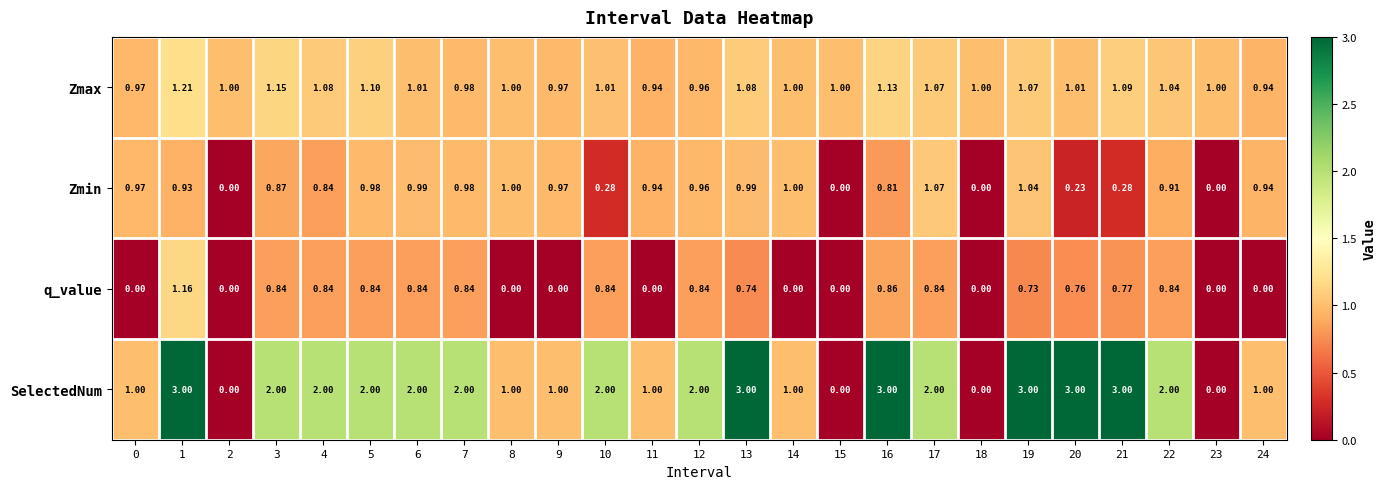

List the series in order of their overall mean, highest first.

SelectedNum, Zmax, Zmin, q_value